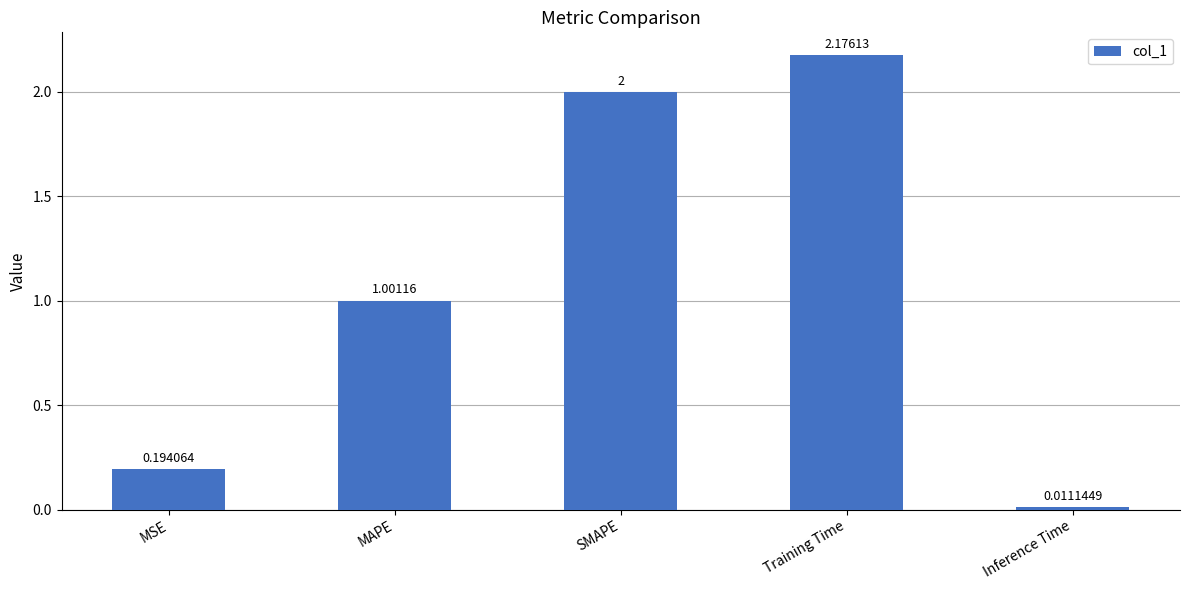

List the labels in order of value, smallest first.

Inference Time, MSE, MAPE, SMAPE, Training Time